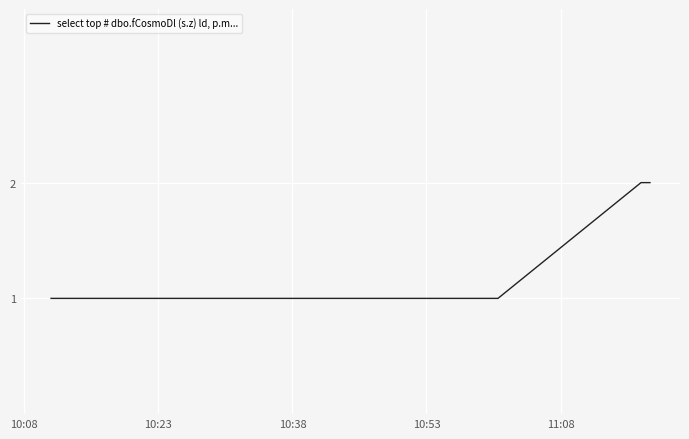

Reading left to right, extract all data points from this chart.

1	1	1	1	1	2	2